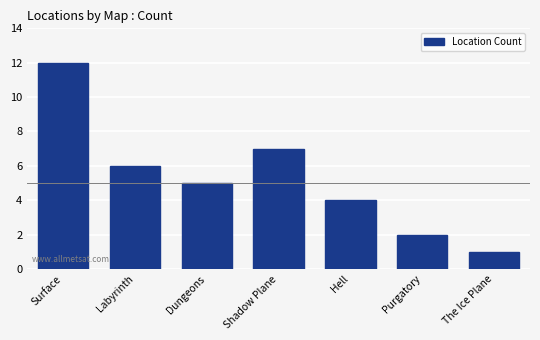

Rank the categories by value from highest to lowest.

Surface, Shadow Plane, Labyrinth, Dungeons, Hell, Purgatory, The Ice Plane